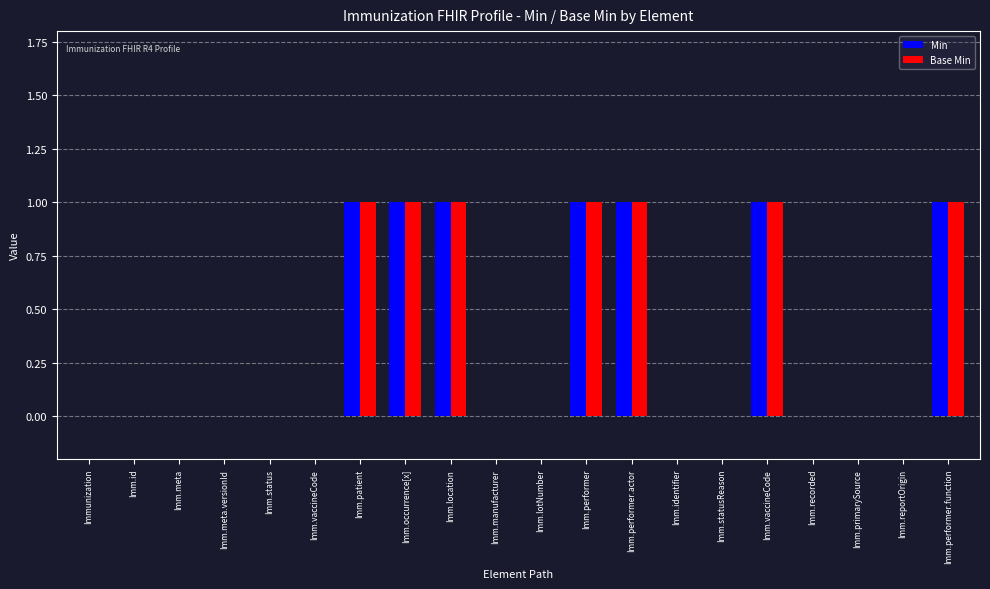

The Base Min series shows -1 at Imm.manufacturer. True or false?

False